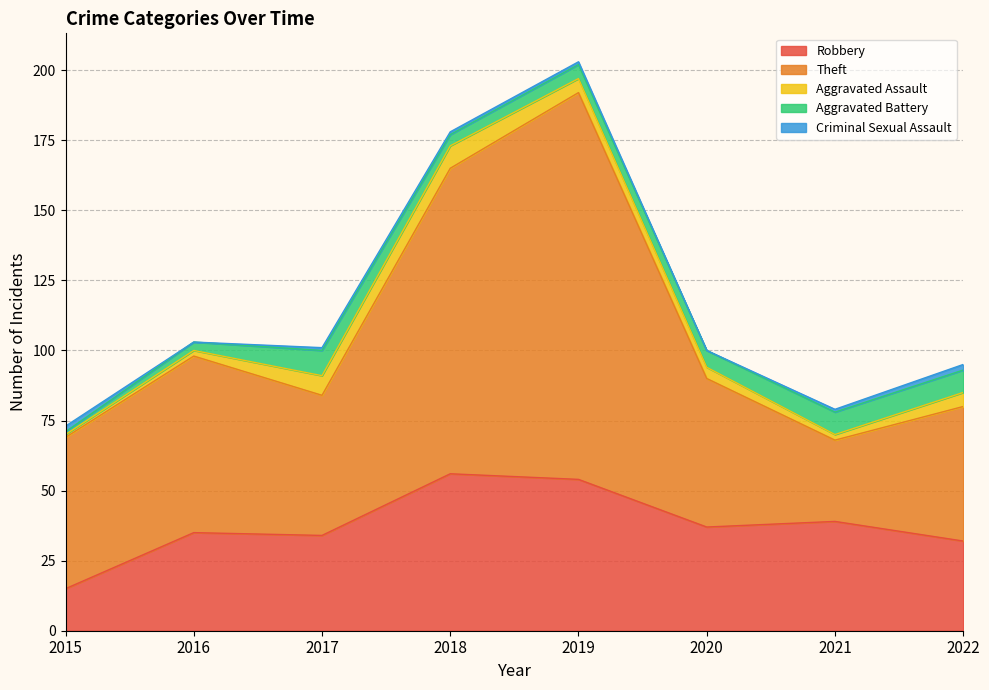

Is it true that Aggravated Assault equals 2 at 2019?

False